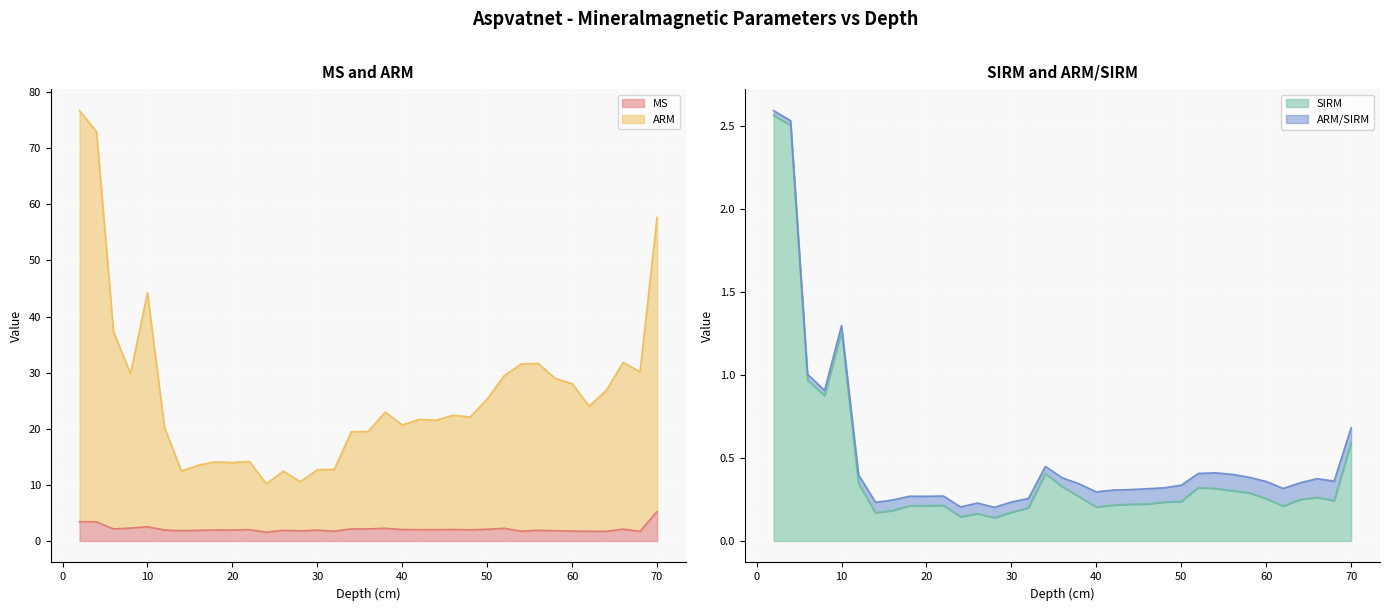

Where does the ARM series first go above 22?

2